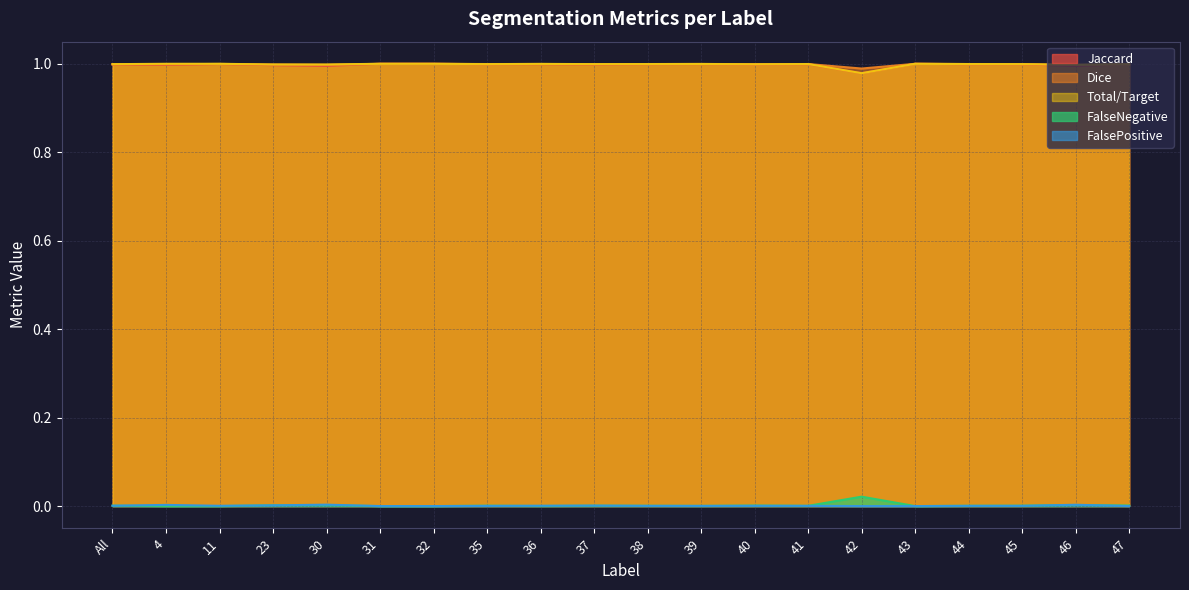

What position from the left is 32?

7